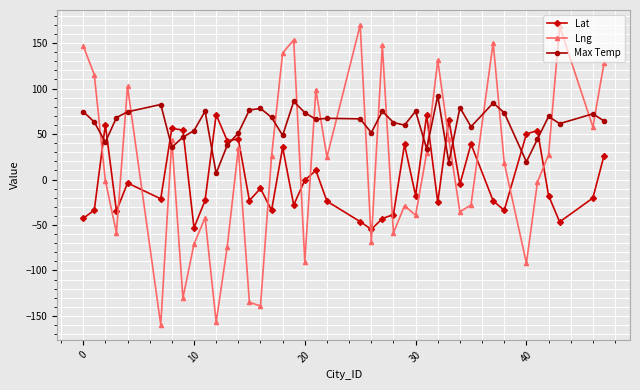

Which series has the largest range (max minus min)?

Lng